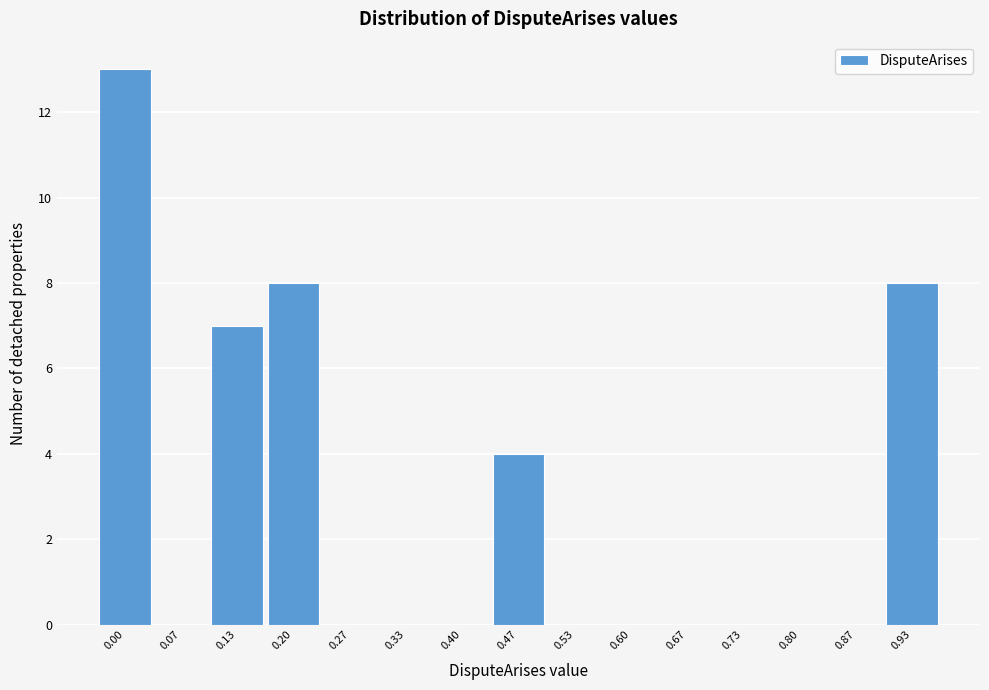

Reading left to right, extract all data points from this chart.

0.00=13	0.07=0	0.13=7	0.20=8	0.27=0	0.33=0	0.40=0	0.47=4	0.53=0	0.60=0	0.67=0	0.73=0	0.80=0	0.87=0	0.93=8